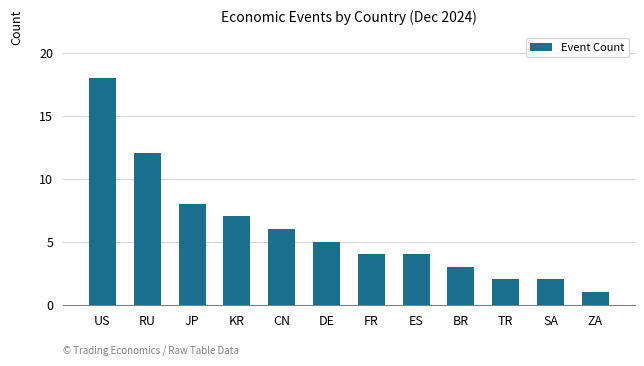

How many series are shown in this chart?

1